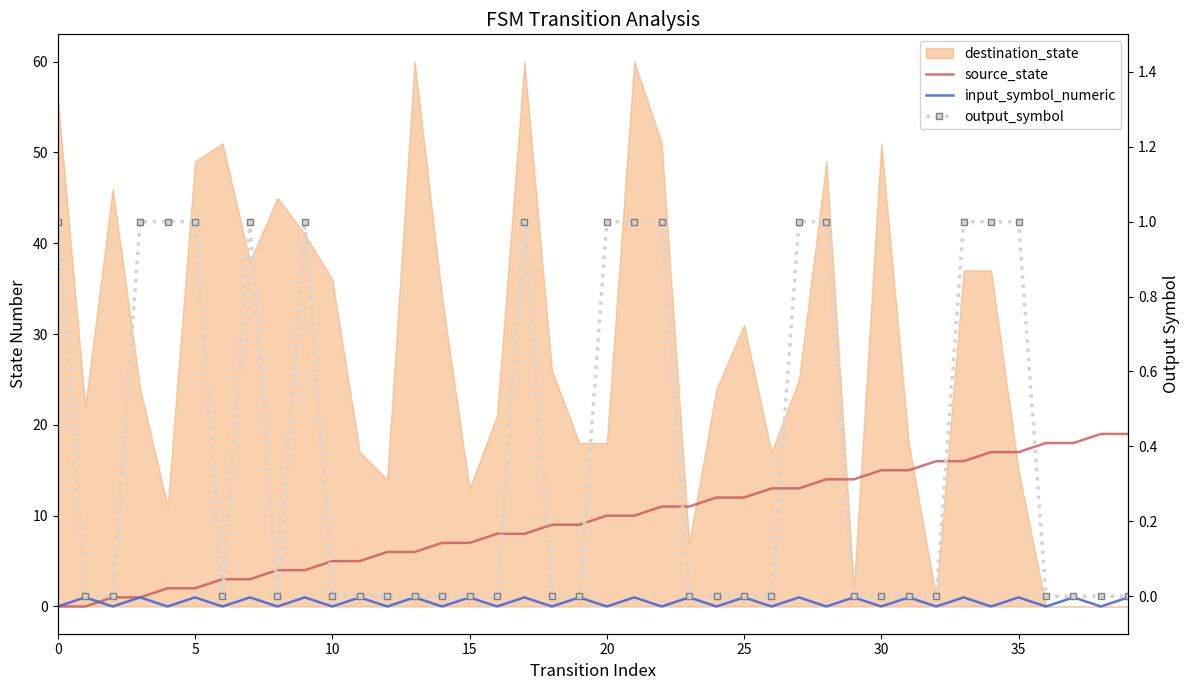

How many values in the source_state series are below 10?

20